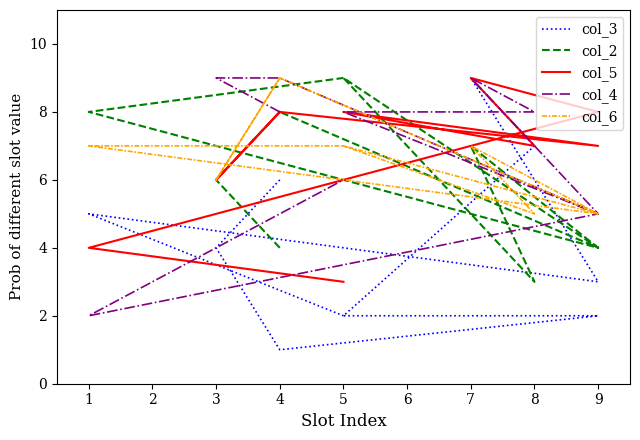

The value of col_5 at 4 is 8. True or false?

True